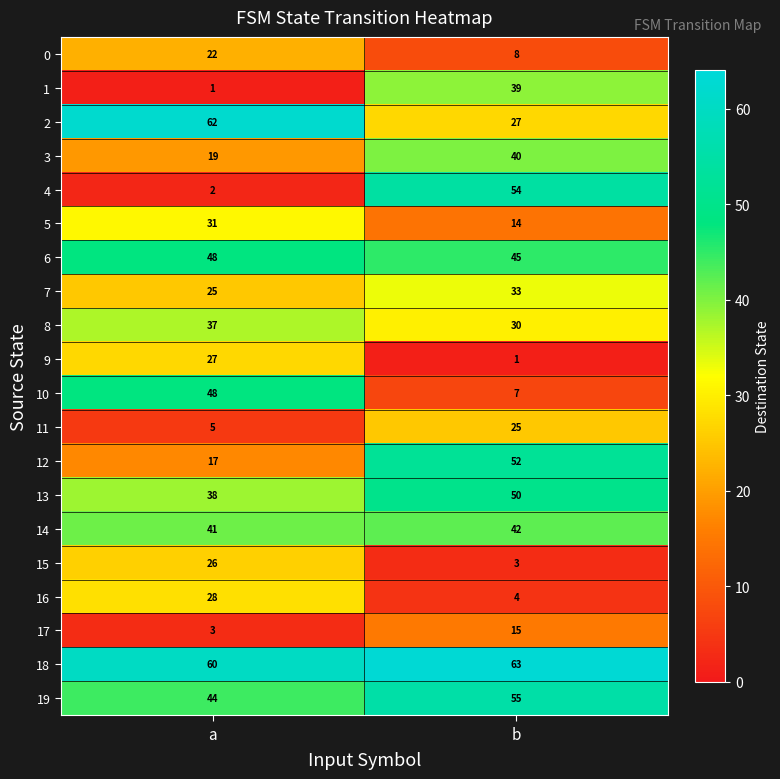

Which series has the largest total across all categories?

18